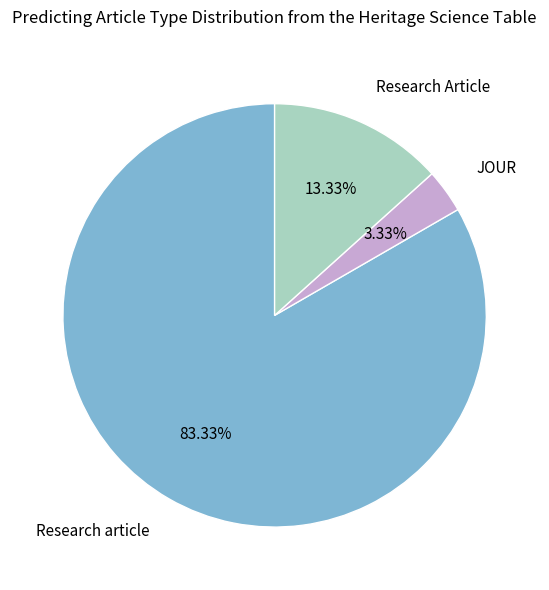

Between JOUR and Research article, which is larger?

Research article